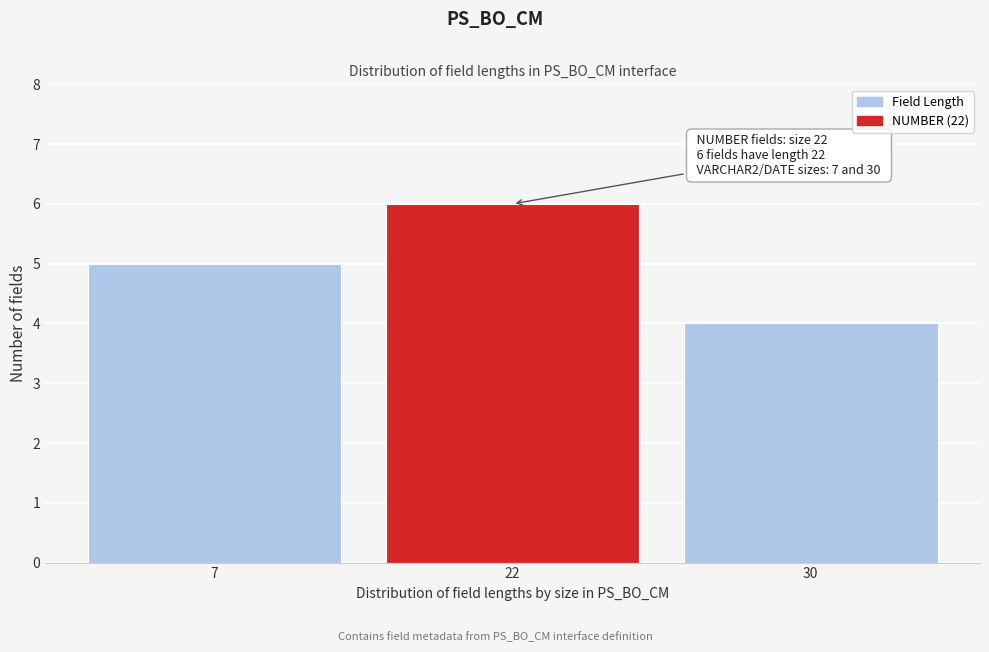

Reading right to left, what are all the values shown in this chart?

4	6	5